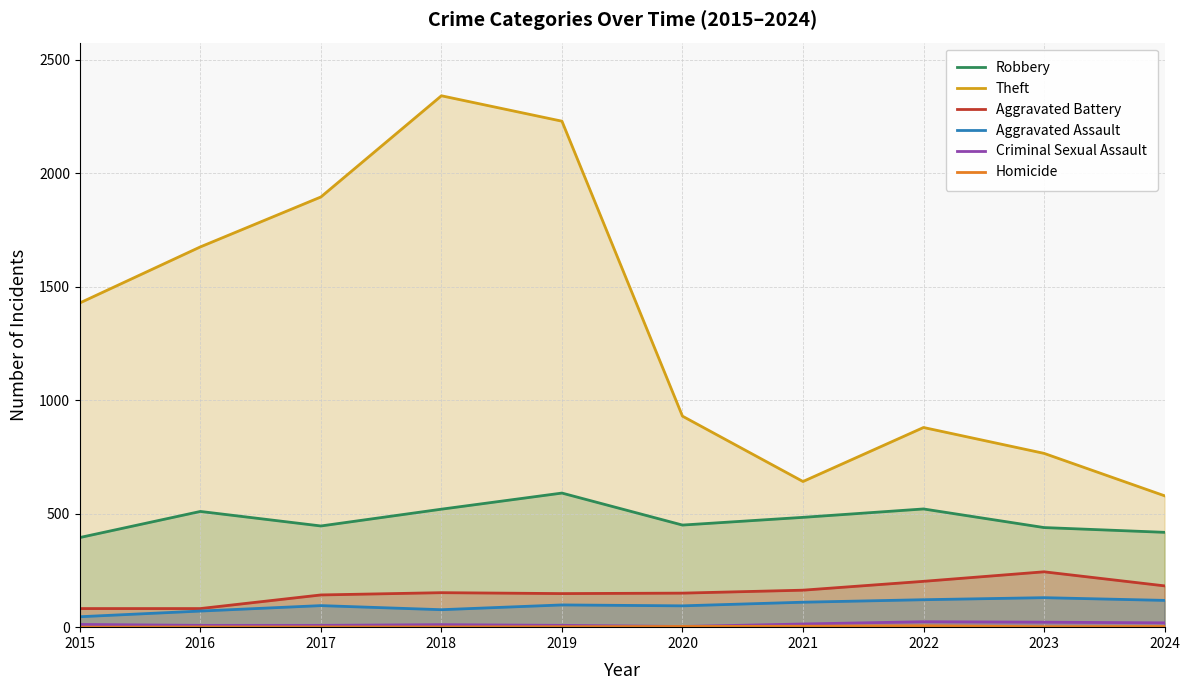

At which label does Criminal Sexual Assault reach its peak?

2022